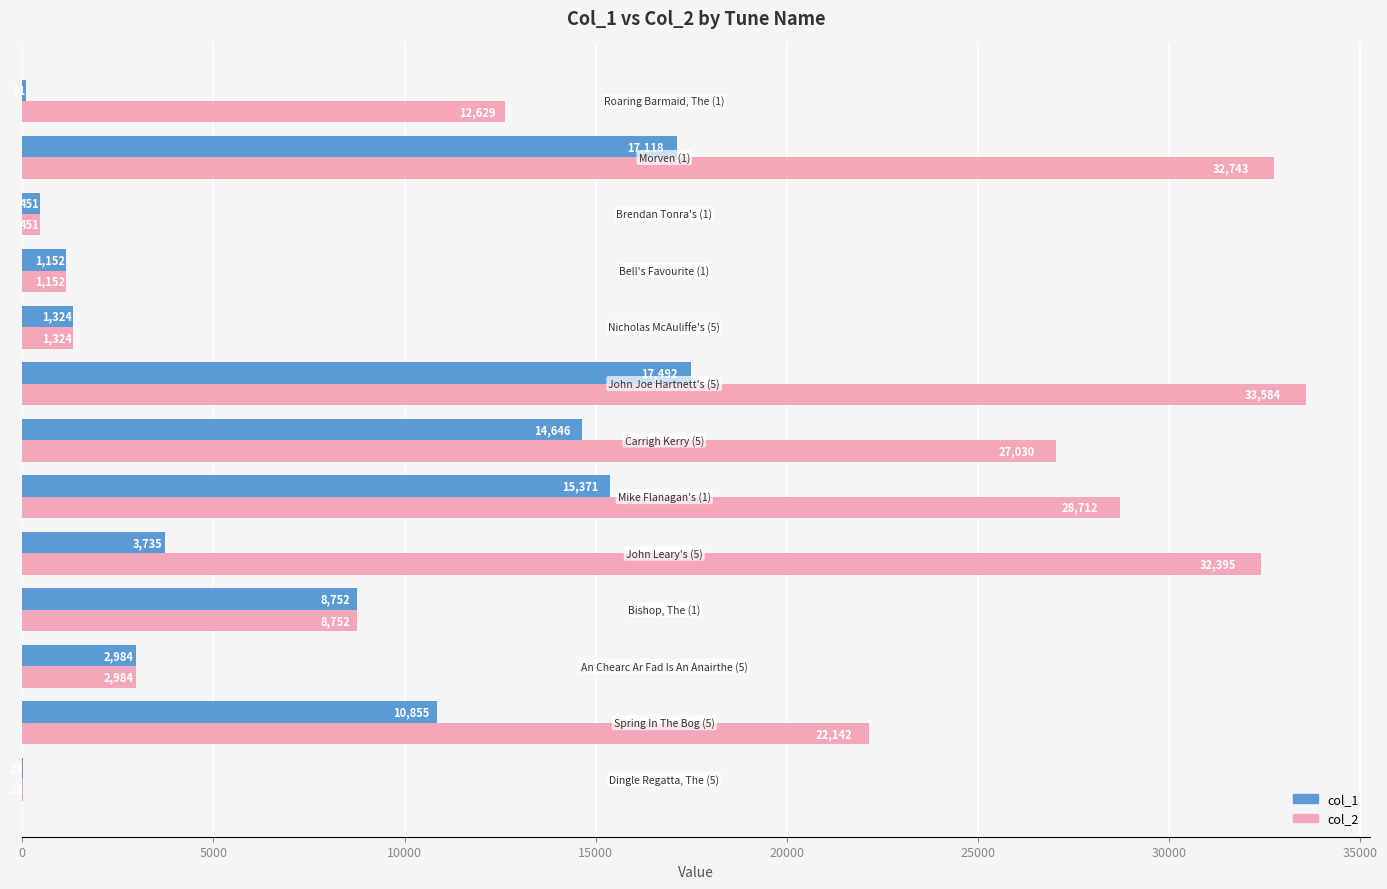

What is the sum of all col_2 values?

203921